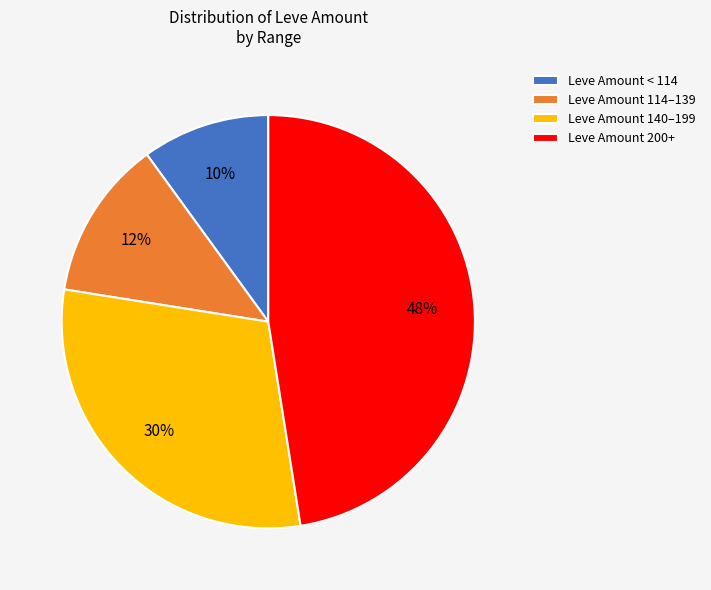

What is the largest slice in the pie chart?

Leve Amount 200+